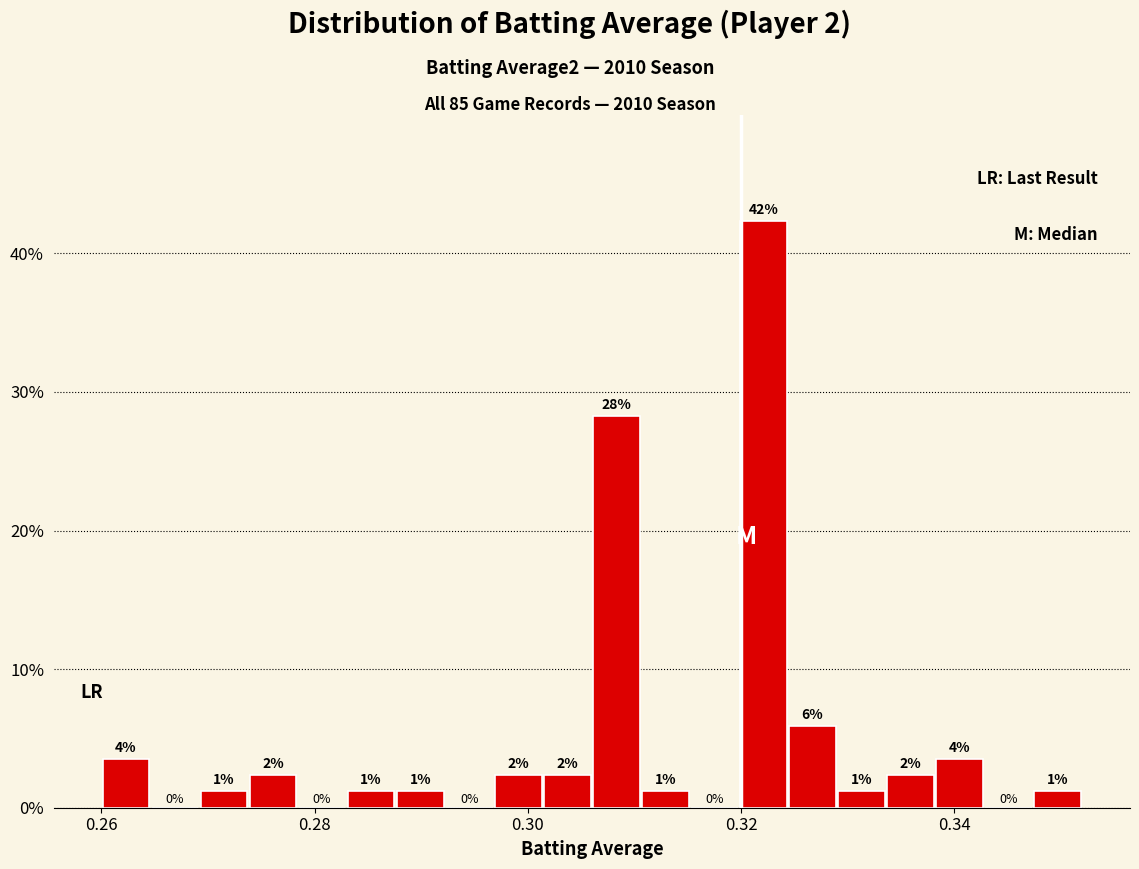

Read against the x-axis, roughly where is the centre of the tallest bar?

0.322